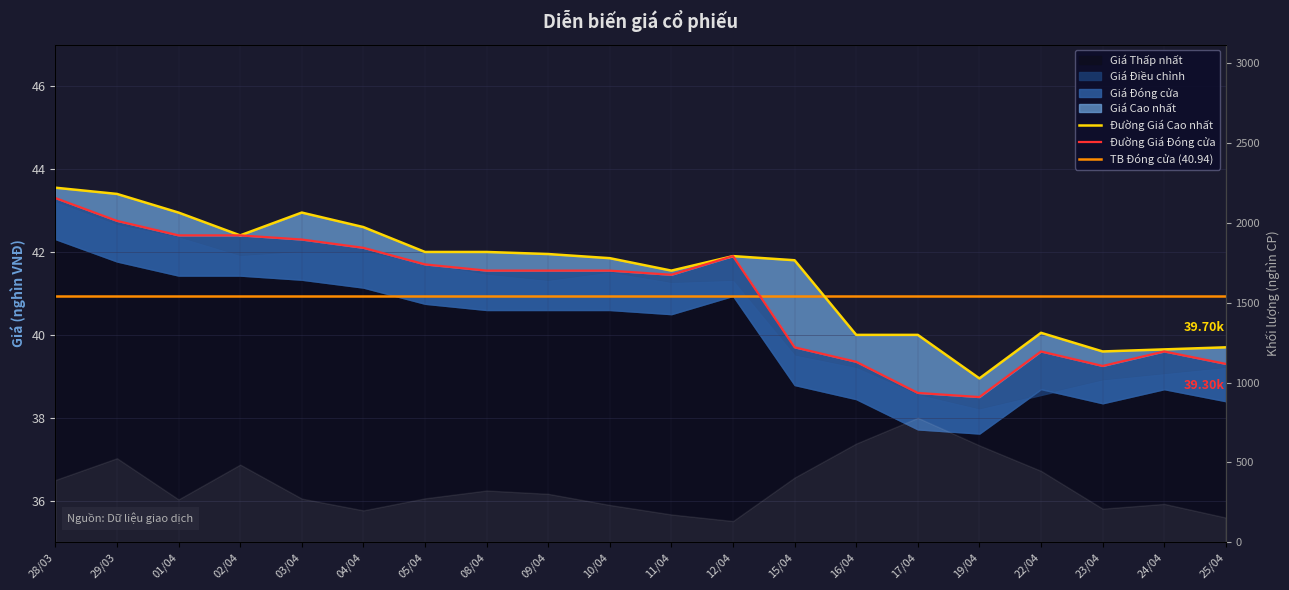

What is the spread (max minus min) of values at 05/04?

0.3